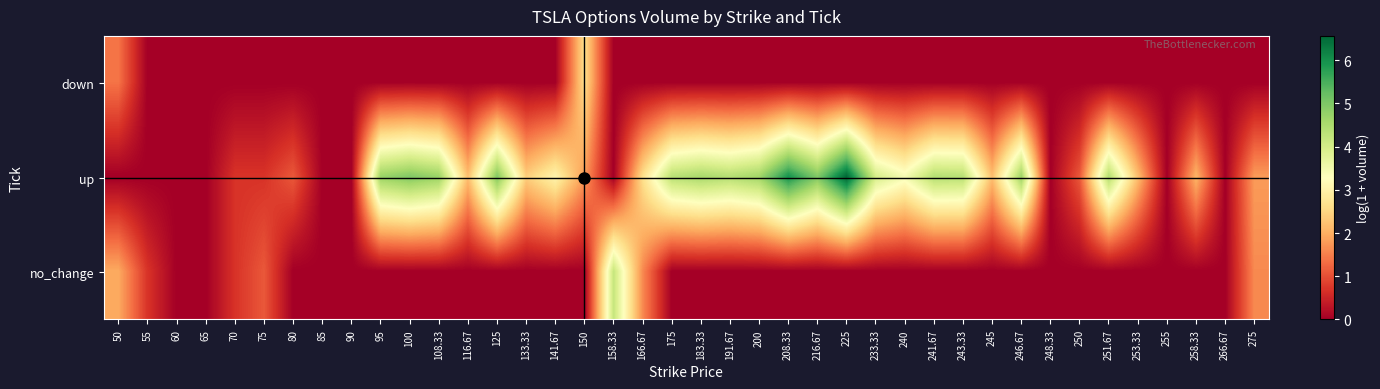

Reading left to right, list all the values displayed in this chart.

down: 50=1.4	55=0.0	60=0.0	65=0.0	70=0.0	75=0.0	80=0.0	85=0.0	90=0.0	95=0.0	100=0.0	108.33=0.0	116.67=0.0	125=0.0	133.33=0.0	141.67=0.0	150=2.6	158.33=0.0	166.67=0.0	175=0.0	183.33=0.0	191.67=0.0	200=0.0	208.33=0.0	216.67=0.0	225=0.0	233.33=0.0	240=0.0	241.67=0.0	243.33=0.0	245=0.0	246.67=0.0	248.33=0.0	250=0.0	251.67=0.0	253.33=0.0	255=0.0	258.33=0.0	266.67=0.0	275=0.0
up: 50=0.0	55=0.0	60=0.0	65=0.0	70=0.7	75=0.7	80=1.1	85=0.0	90=0.0	95=4.7	100=5.0	108.33=4.7	116.67=2.2	125=5.0	133.33=2.4	141.67=3.0	150=1.8	158.33=0.0	166.67=2.6	175=4.3	183.33=4.5	191.67=4.4	200=4.6	208.33=6.0	216.67=5.0	225=6.6	233.33=4.0	240=3.4	241.67=4.4	243.33=4.4	245=2.2	246.67=4.7	248.33=0.0	250=1.1	251.67=4.4	253.33=2.2	255=0.0	258.33=2.1	266.67=0.0	275=1.8
no_change: 50=1.9	55=0.7	60=0.0	65=0.0	70=0.7	75=1.1	80=0.0	85=0.0	90=0.0	95=0.0	100=0.0	108.33=0.0	116.67=0.0	125=0.0	133.33=0.0	141.67=0.0	150=0.0	158.33=4.2	166.67=1.6	175=0.0	183.33=0.0	191.67=0.0	200=0.0	208.33=0.0	216.67=0.0	225=0.0	233.33=0.0	240=0.0	241.67=0.0	243.33=0.0	245=0.0	246.67=0.0	248.33=0.0	250=0.0	251.67=0.0	253.33=0.0	255=0.0	258.33=0.0	266.67=0.0	275=1.6